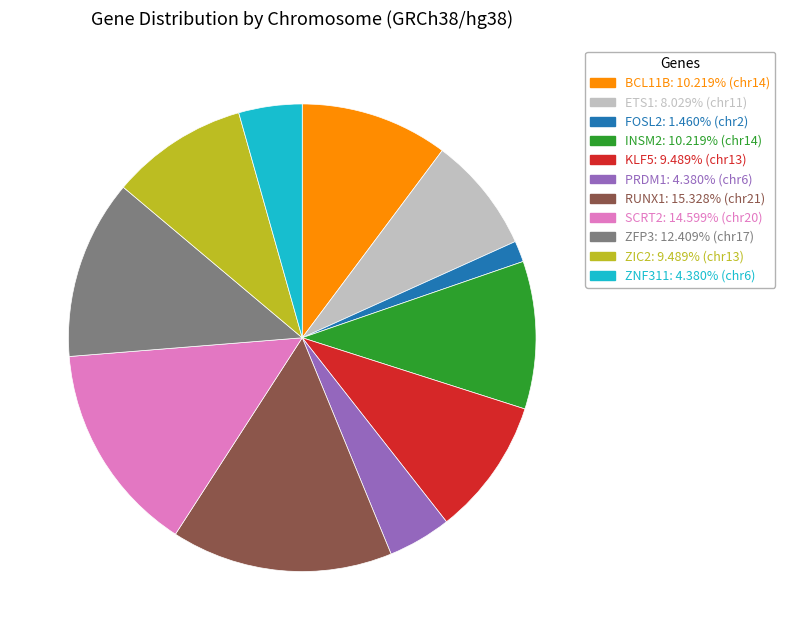

Do ZNF311 and KLF5 together represent more than half of the pie?

No